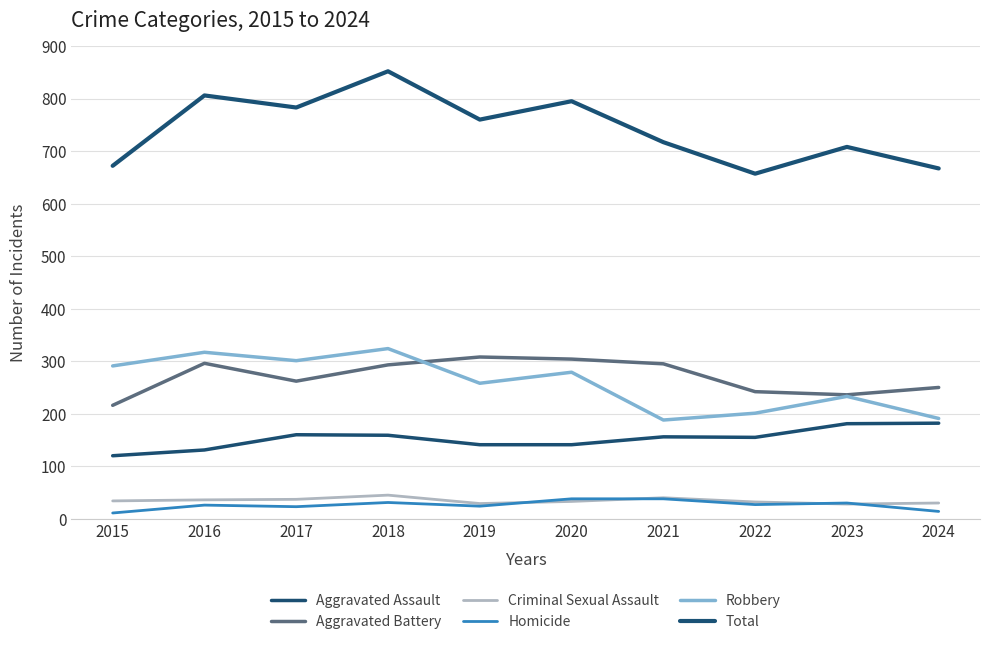

Is this an area chart (filled region under the line)?

No